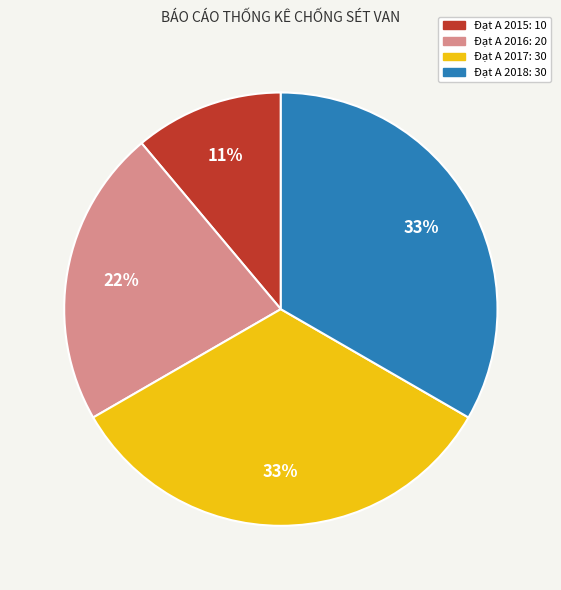

To the nearest percent, what is the difference between the largest and smallest slice percentages?

22%